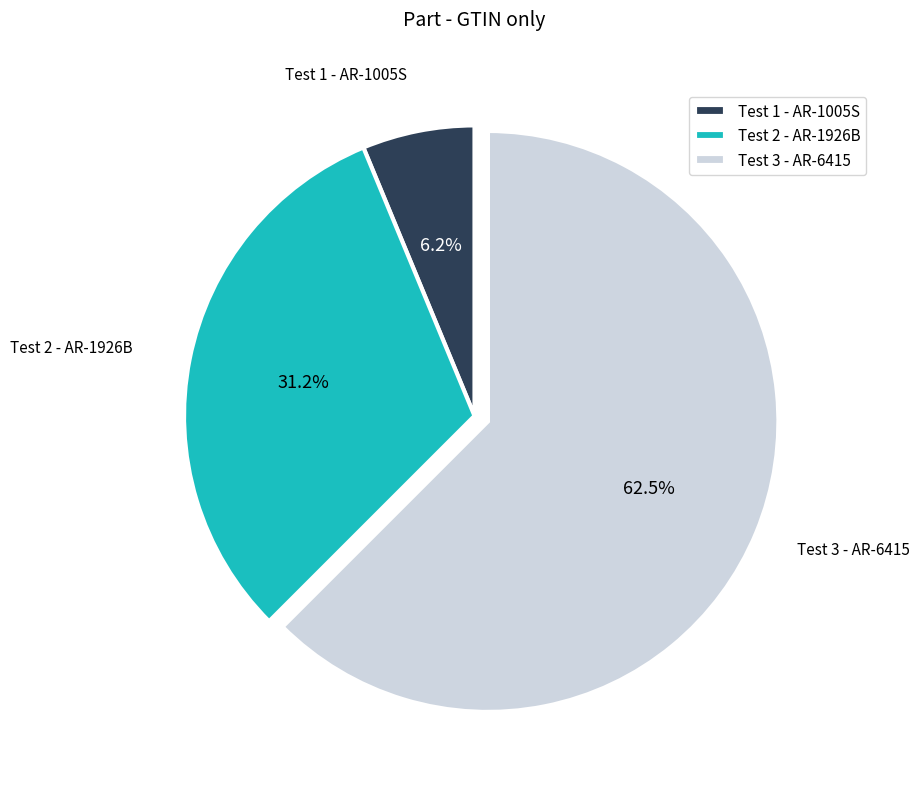

Rank the categories by value from highest to lowest.

Test 3 - AR-6415, Test 2 - AR-1926B, Test 1 - AR-1005S